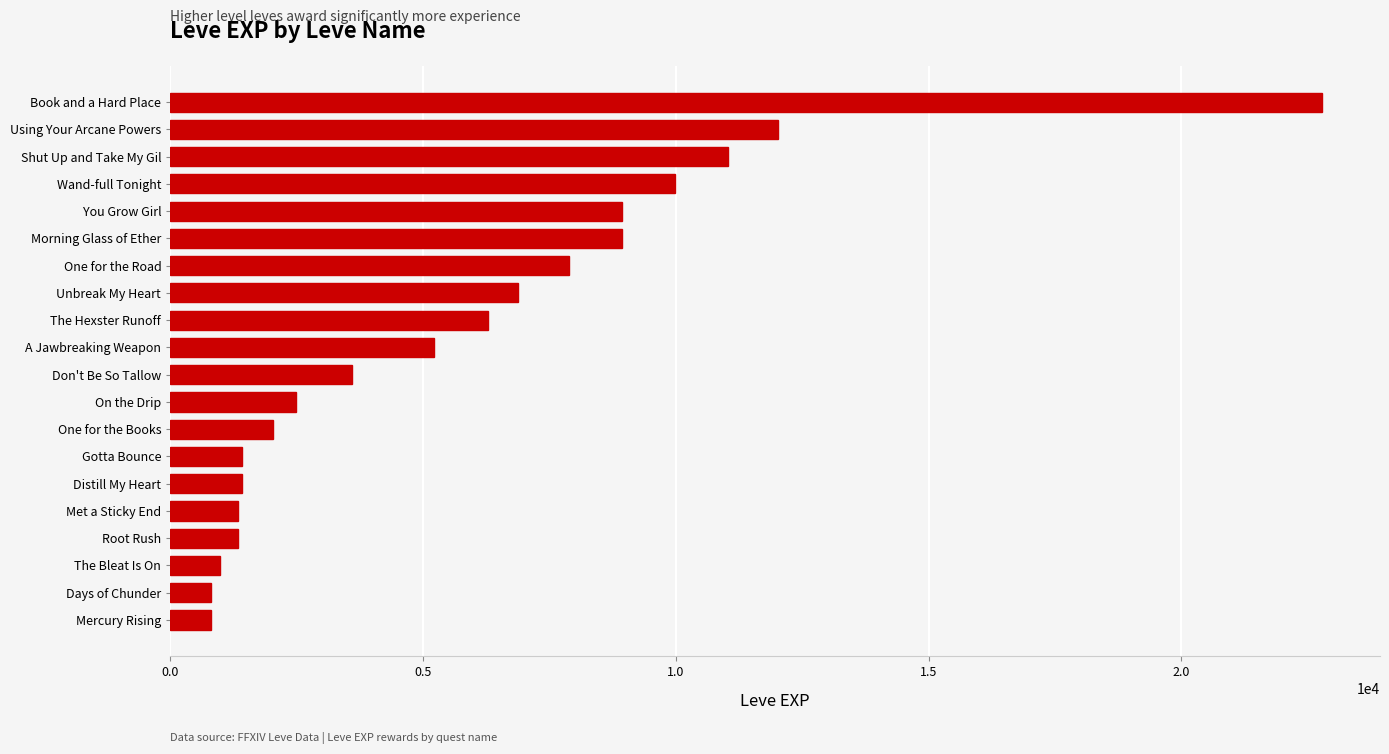

At which label is the value closest to 11795?

Using Your Arcane Powers